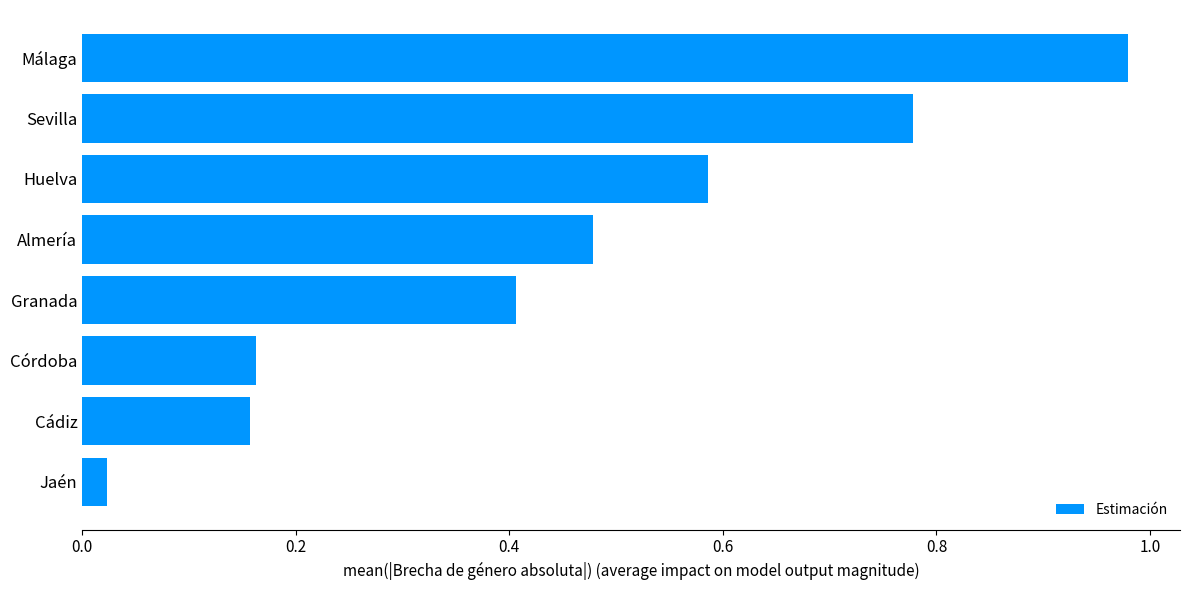

The chart shows a value of 0.2 at Sevilla. True or false?

False